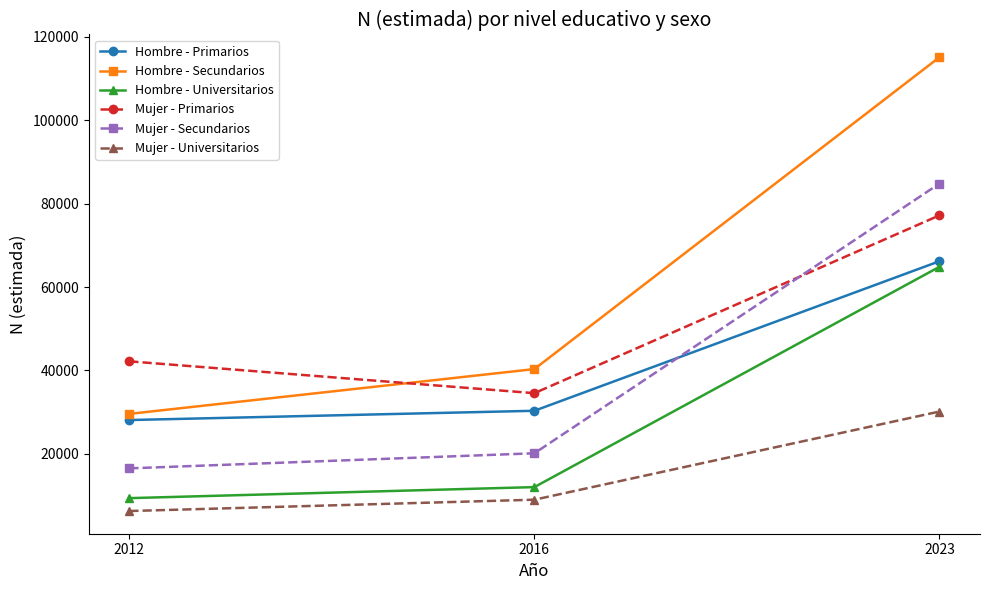

Which series has the widest spread of values?

Hombre - Secundarios